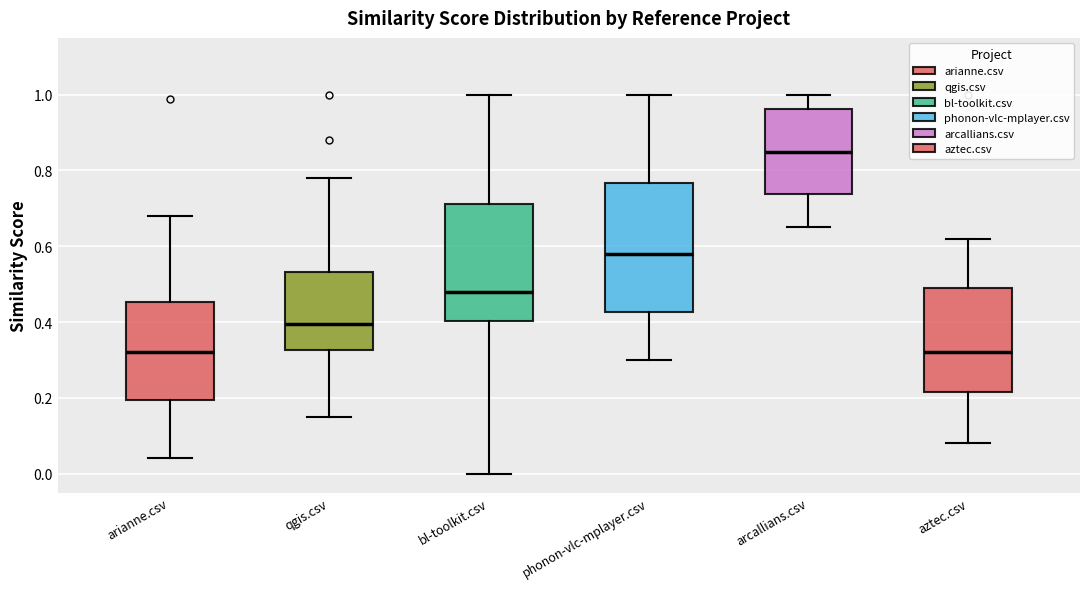

Where does the lower whisker of the box for arcallians.csv end on the y-axis? The values are not printed on the chart, so give them approximately, as read against the axis.

0.66